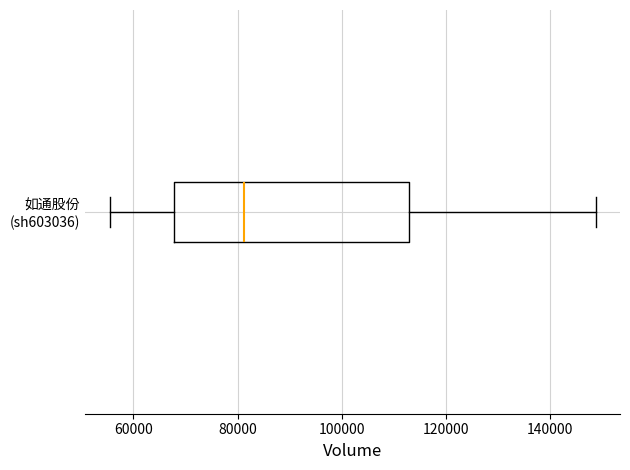

Read this box plot against the x-axis: the position of the median line, the range covered by the box, and the ends of both whiskers. The values are not printed on the chart, so give them approximately, as read against the axis.

median 82000, box 68000 to 112000, whiskers 56000 to 148000